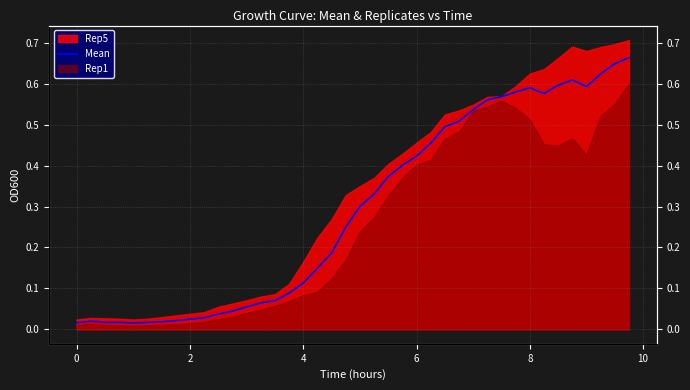

Reading left to right, what are all the values shown in this chart?

0.0	0.0	0.0	0.0	0.0	0.0	0.0	0.0	0.0	0.0	0.0	0.0	0.1	0.1	0.1	0.1	0.1	0.1	0.2	0.2	0.3	0.3	0.4	0.4	0.4	0.5	0.5	0.5	0.5	0.6	0.6	0.6	0.6	0.6	0.6	0.6	0.6	0.6	0.6	0.7